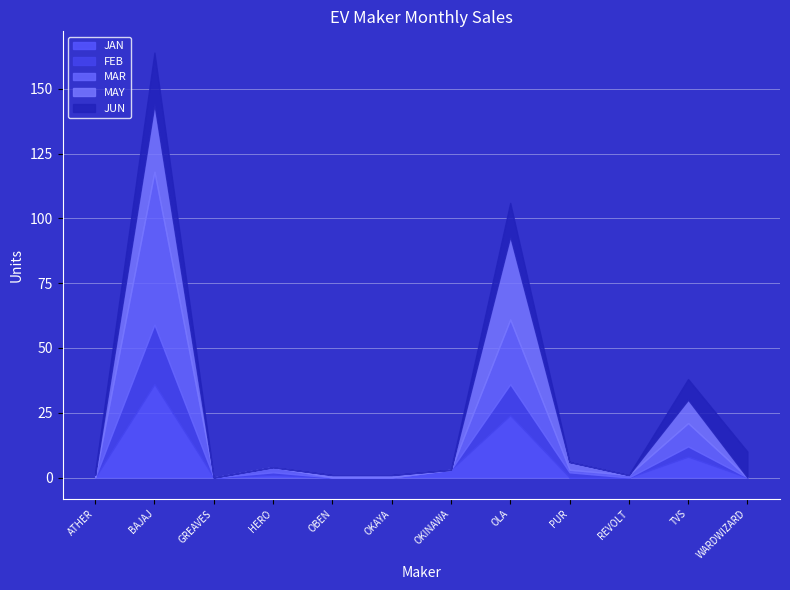

What position from the right is OBEN?

8